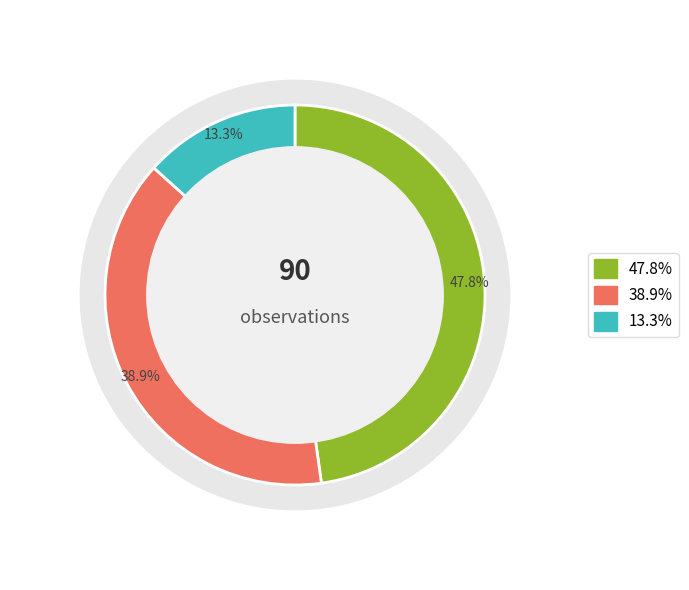

Is ztfg the majority of the pie?

No